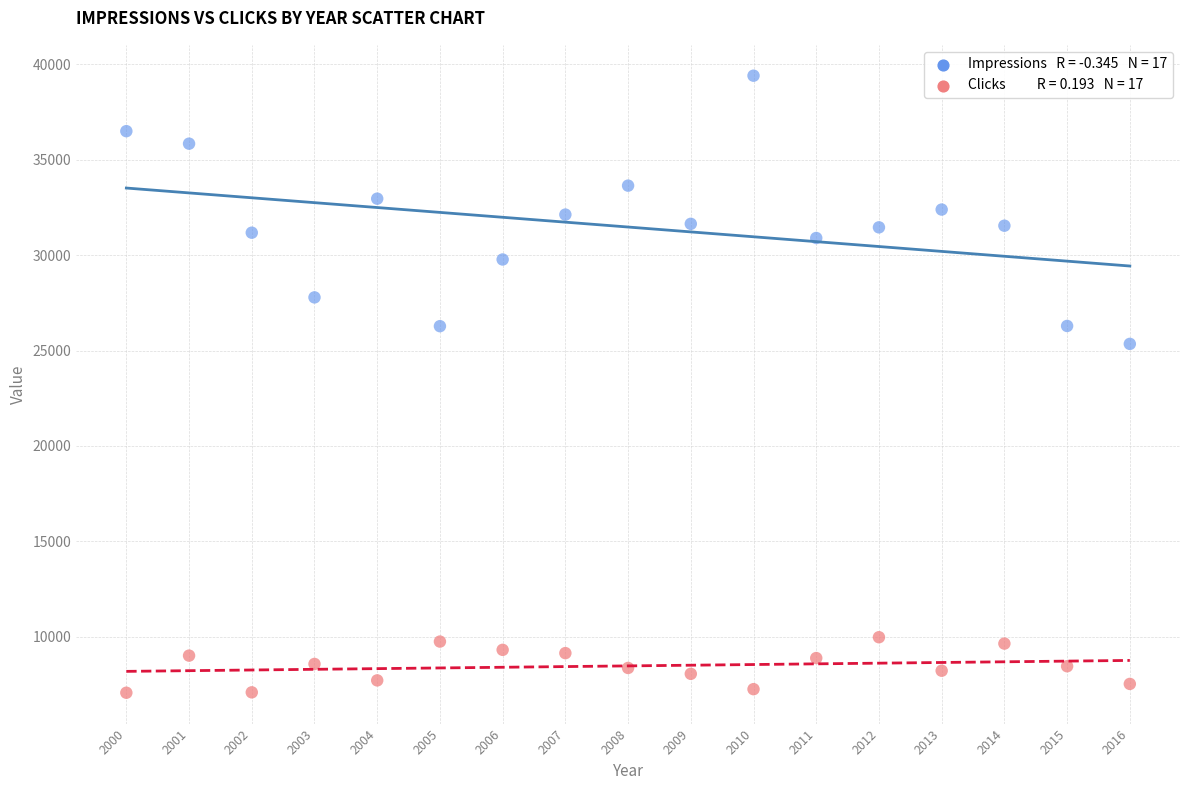

Across all data points, what is the range of Y values (max minus min)?

32313